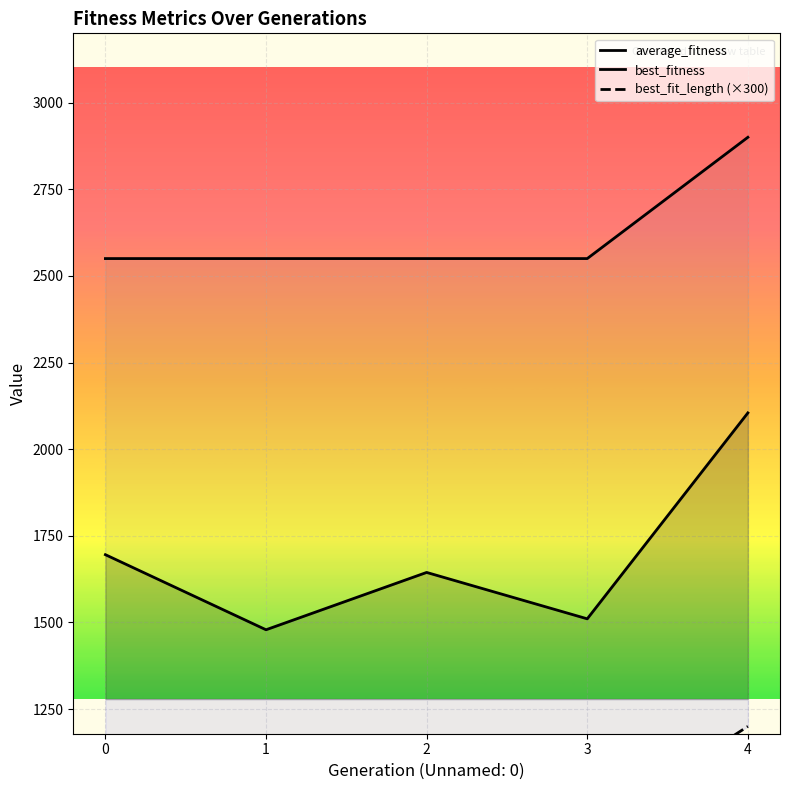

Which category has the lowest value in the average_fitness series?

1